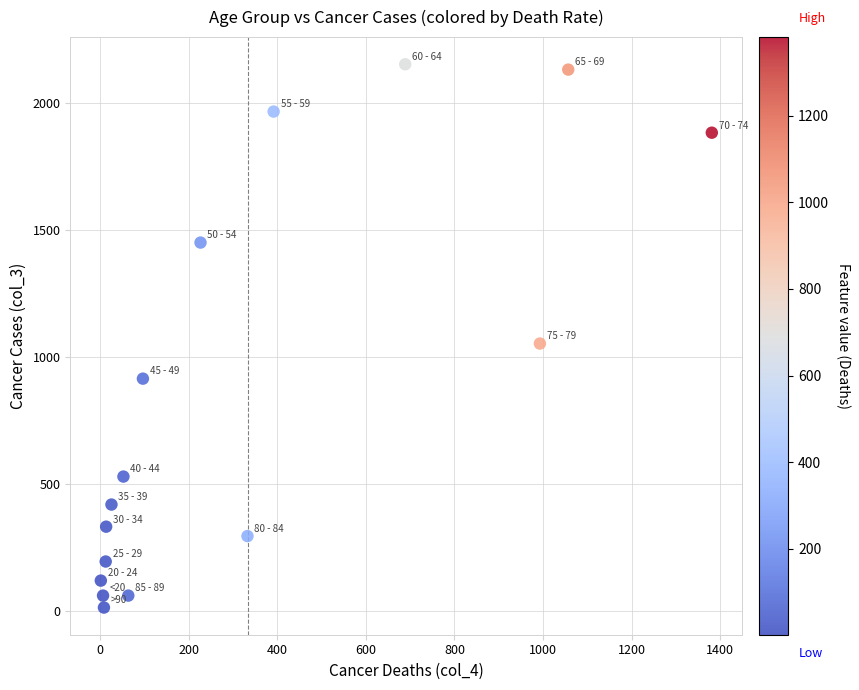

What Y value in the scatter plot is closest to 1083?

1053